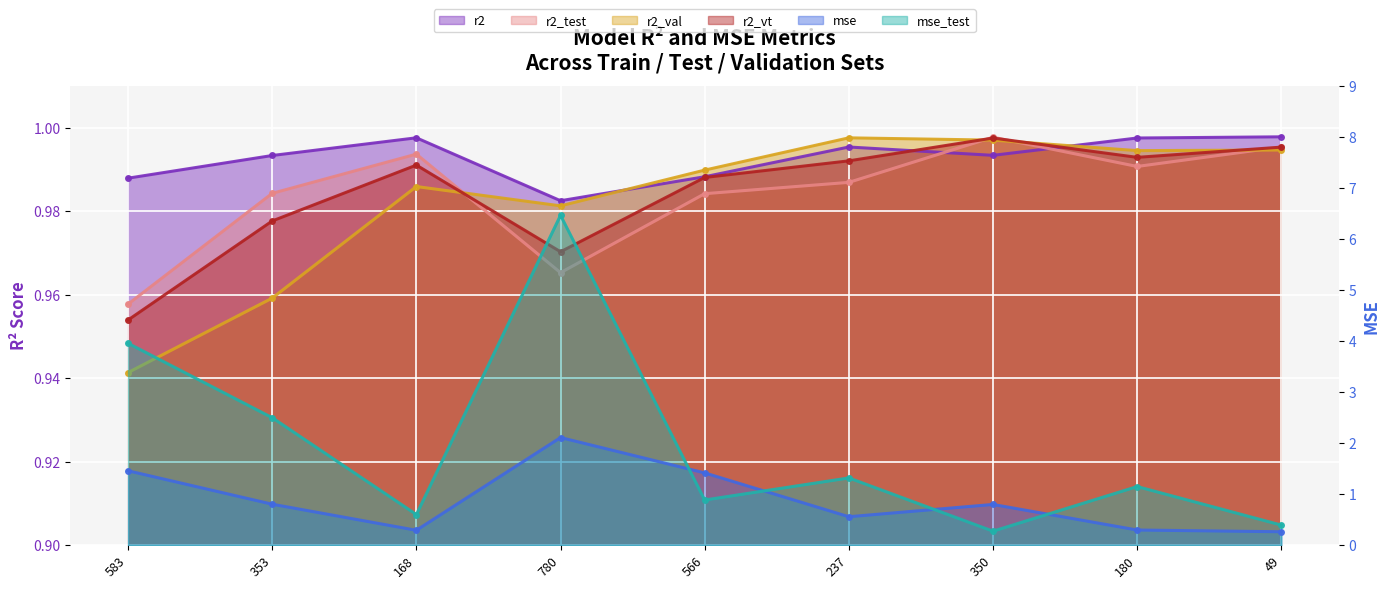

What is the label of the 3rd point from the right?

350